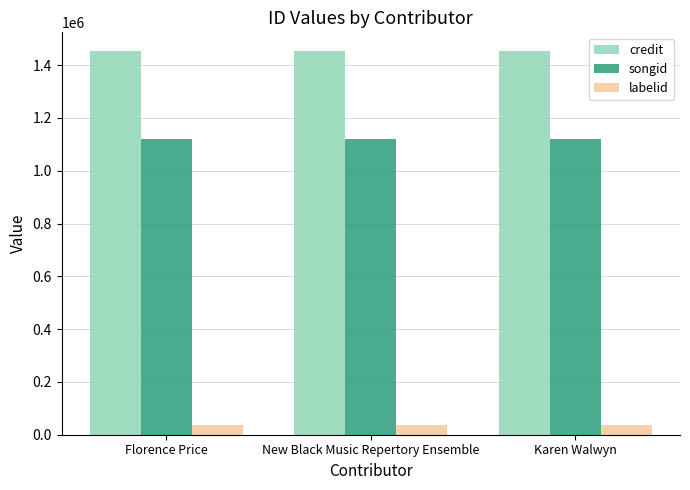

What is the sum of the songid values at Florence Price and New Black Music Repertory Ensemble?

2243938